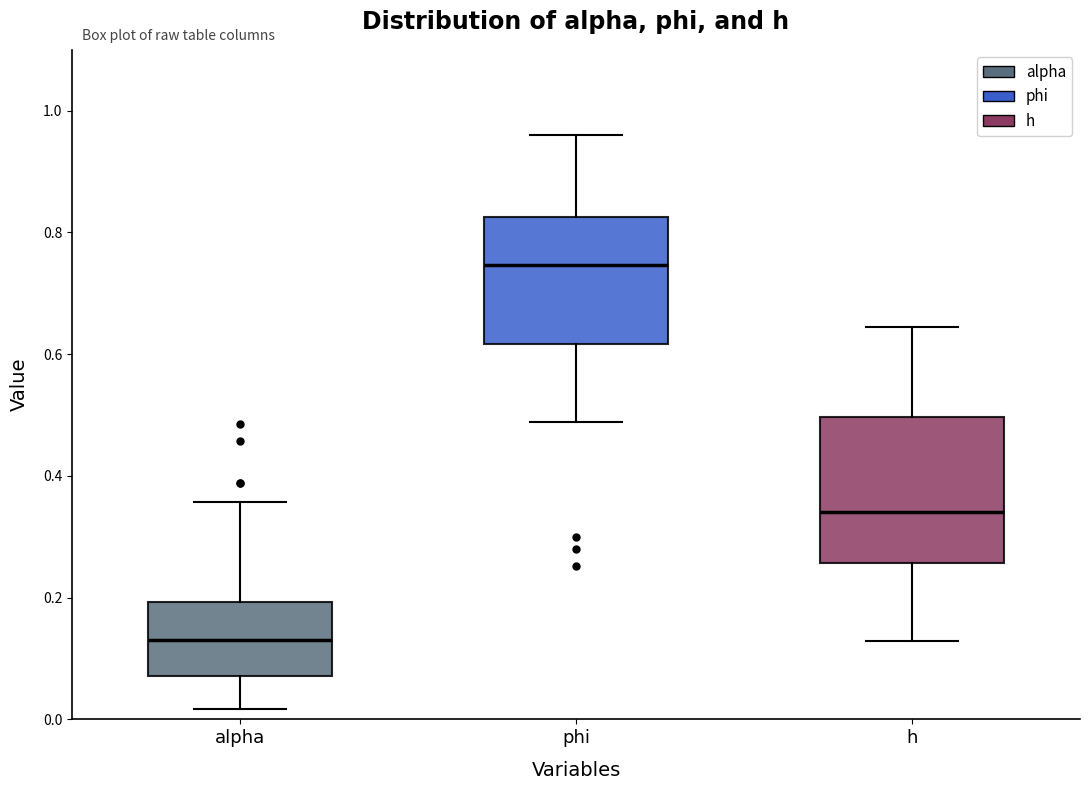

Which box's median line is the highest?

phi